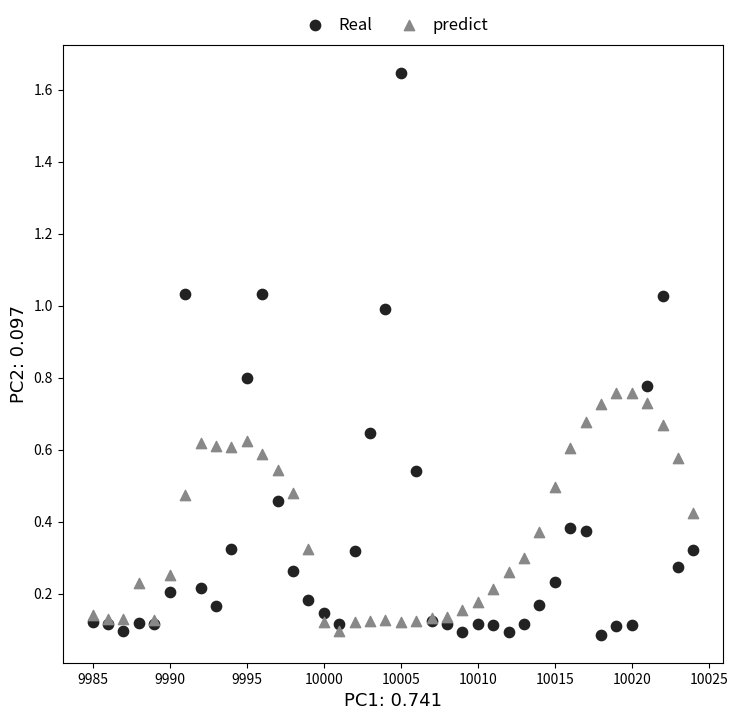

Which series contains the highest Y value?

Real